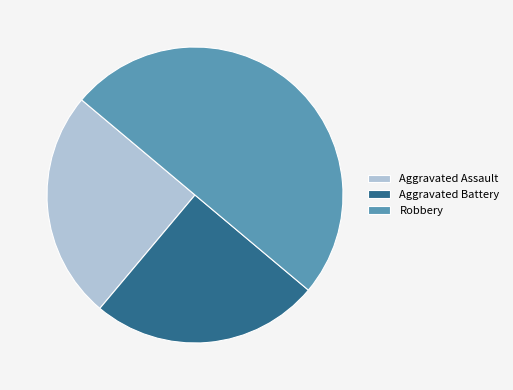

Is Aggravated Battery the majority of the pie?

No